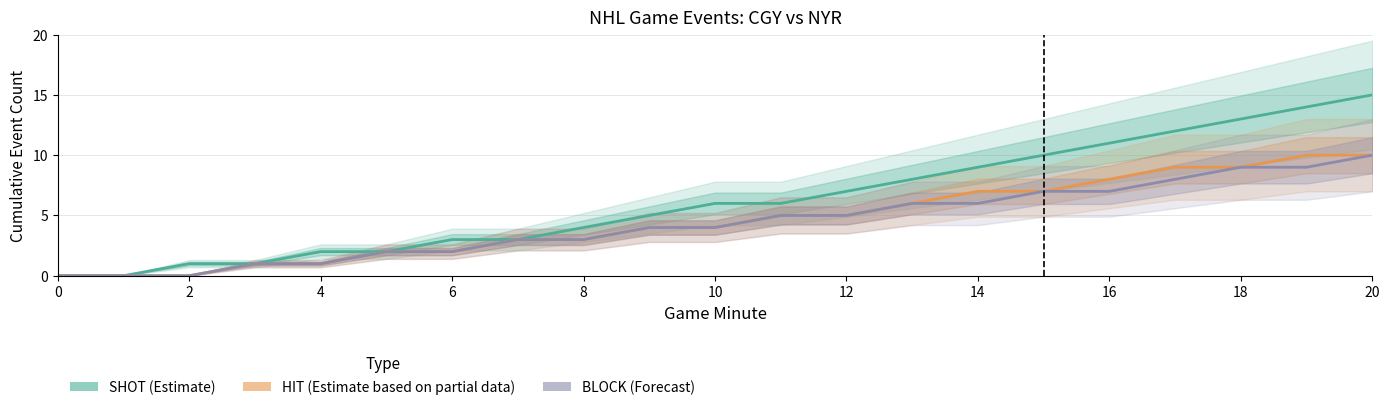

What is the difference between the highest and lowest values at 4?

1